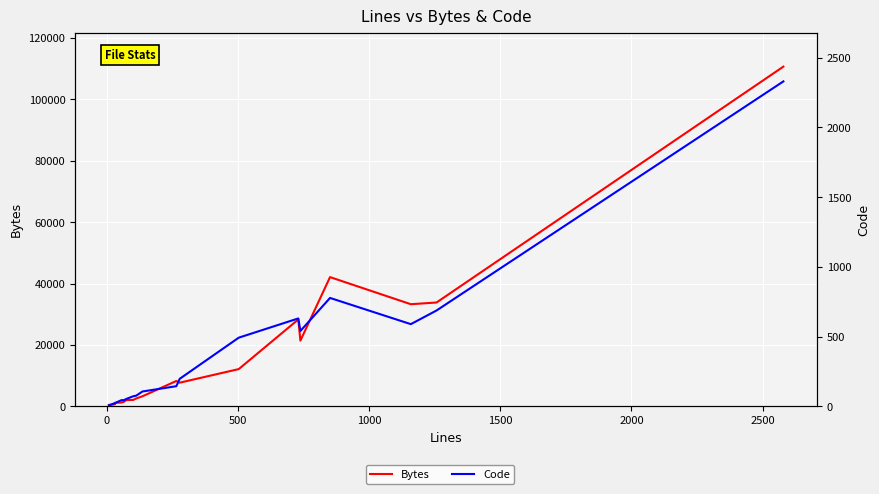

How many lines are shown in the chart?

2